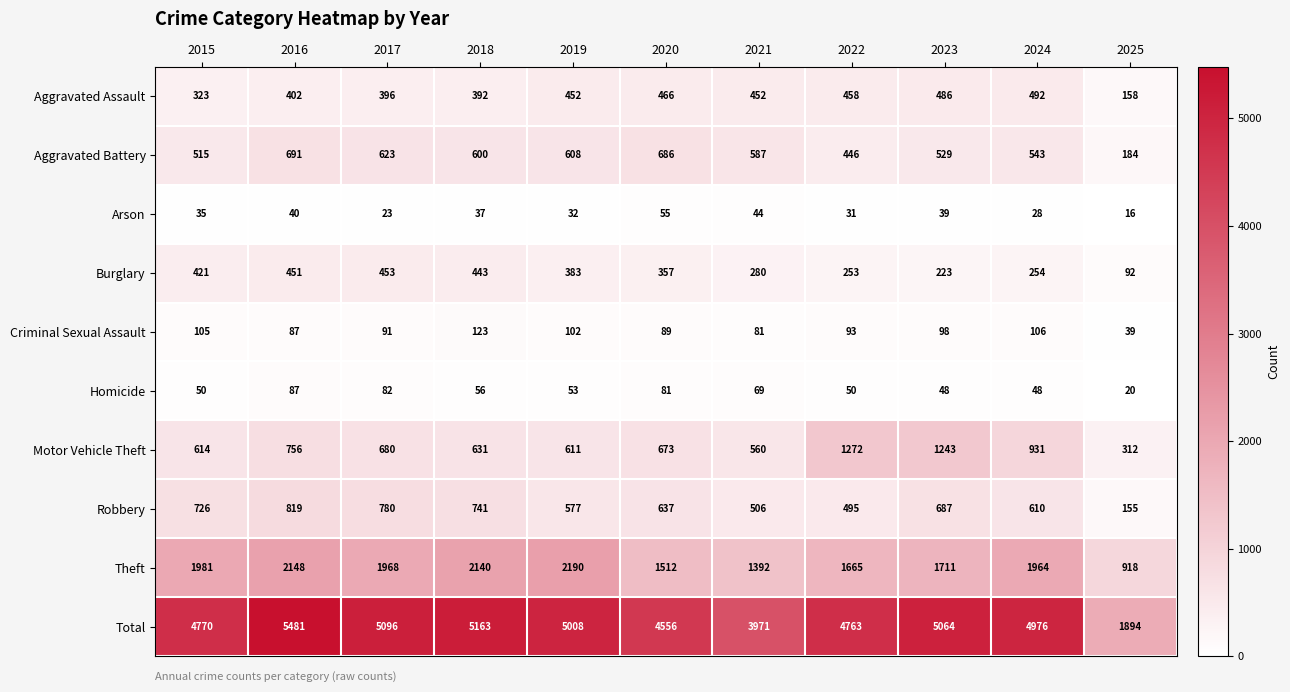

At how many categories does at least one series exceed 3822?

10